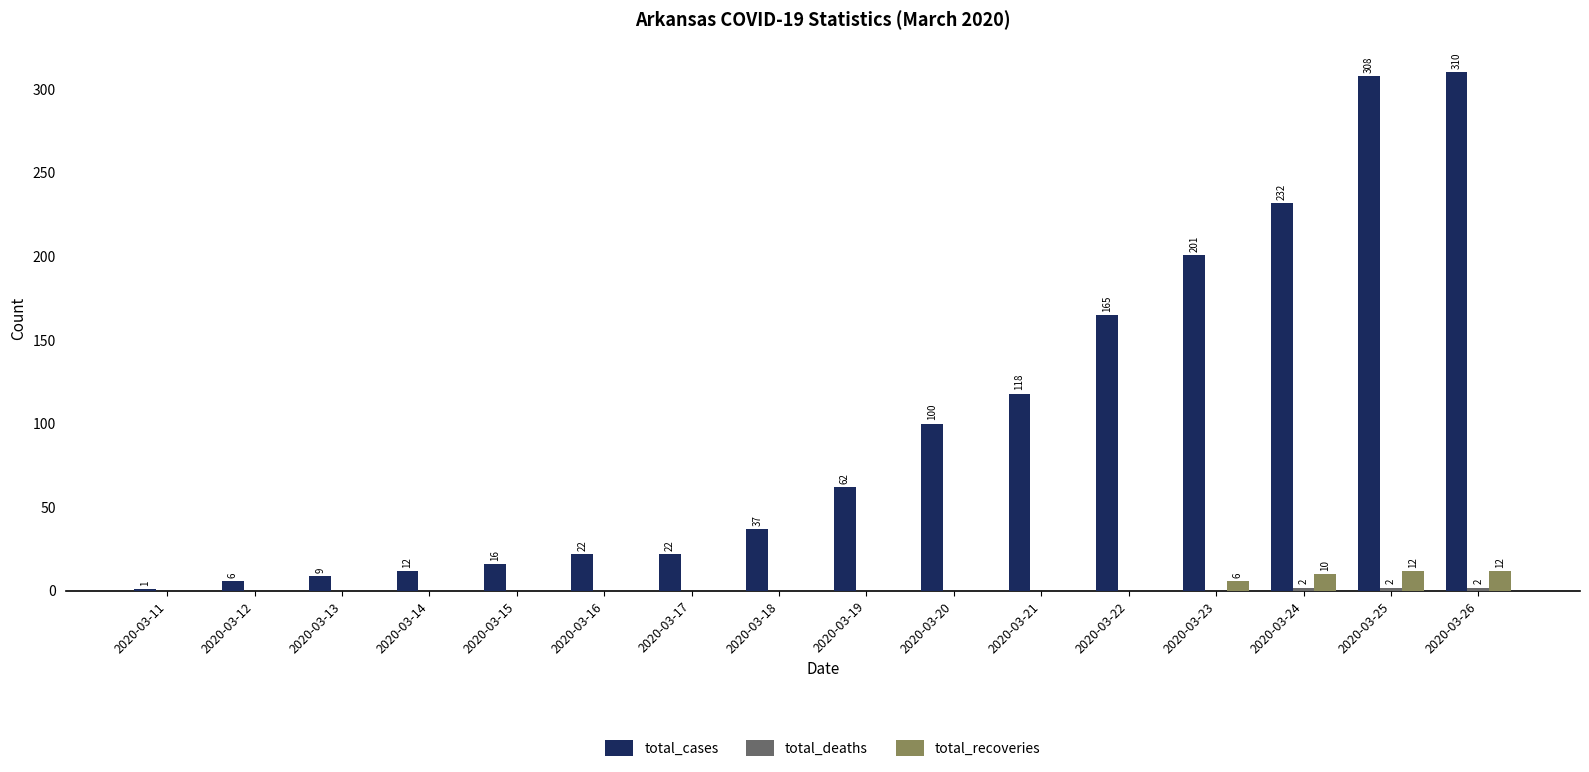

At which label is total_cases closest to 155?

2020-03-22